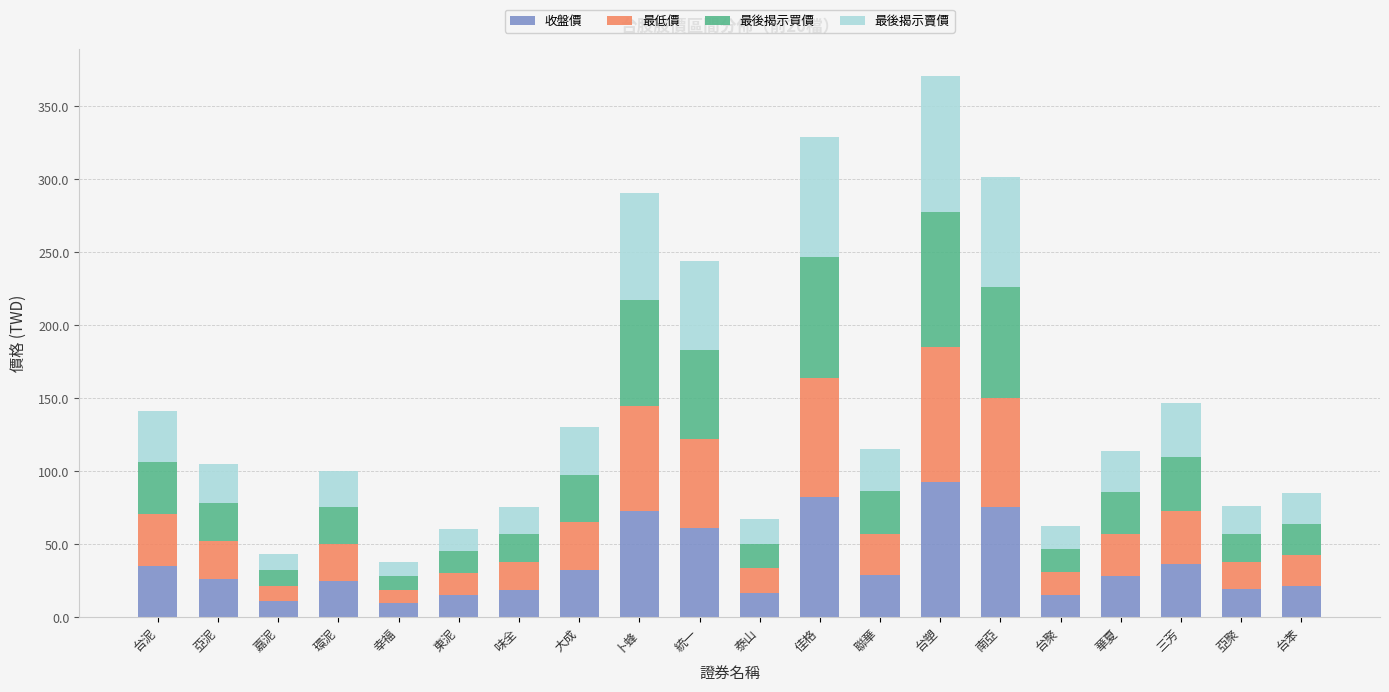

What is the minimum value for 收盤價?

9.5